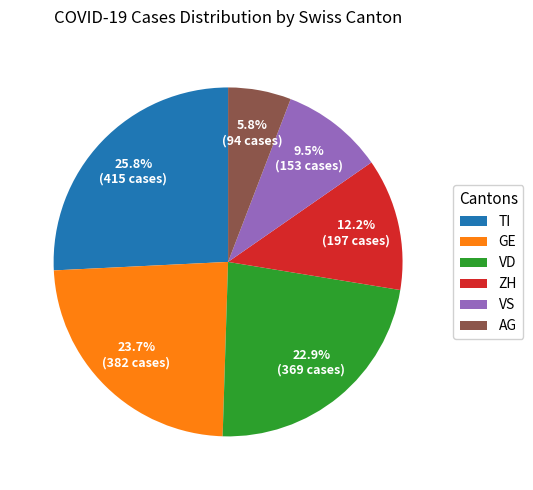

Is there a majority slice in this chart?

No